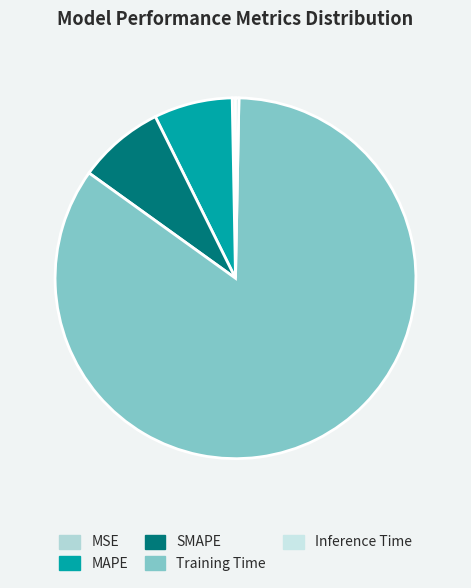

Is it true that SMAPE is 14% of the pie?

False